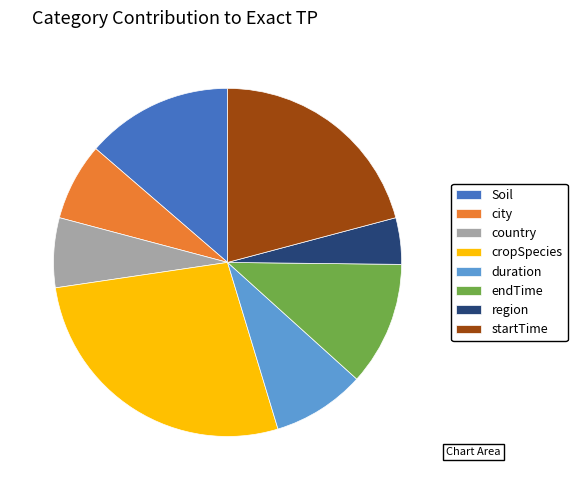

What is the ratio of the value at country to the value at city?

0.9